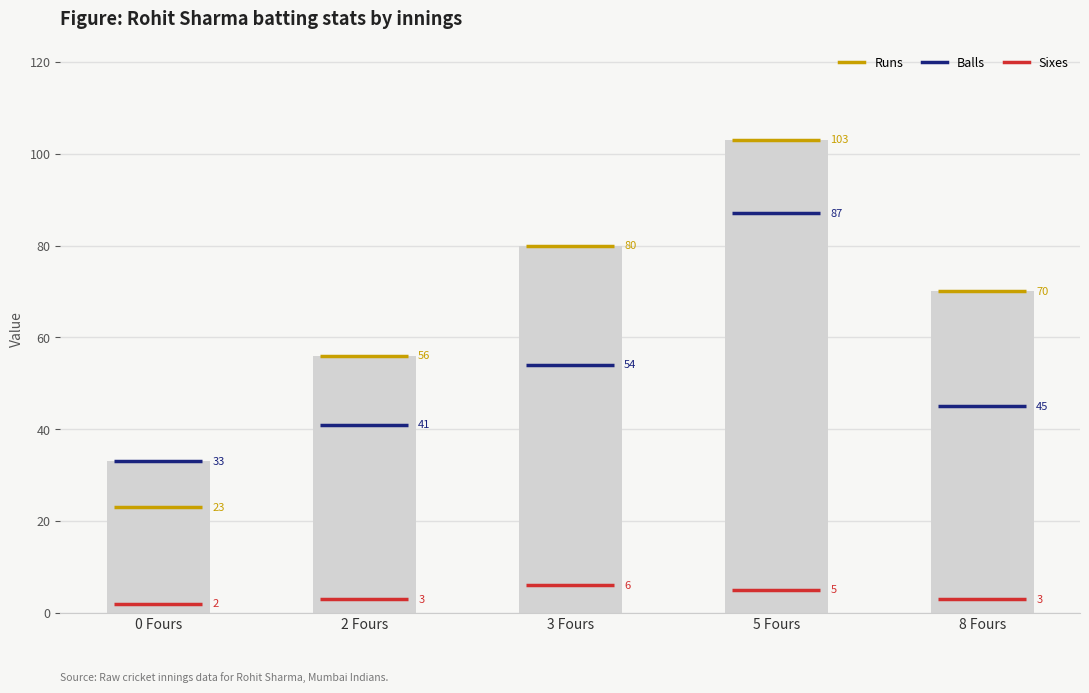

Which series has the widest spread of values?

runs